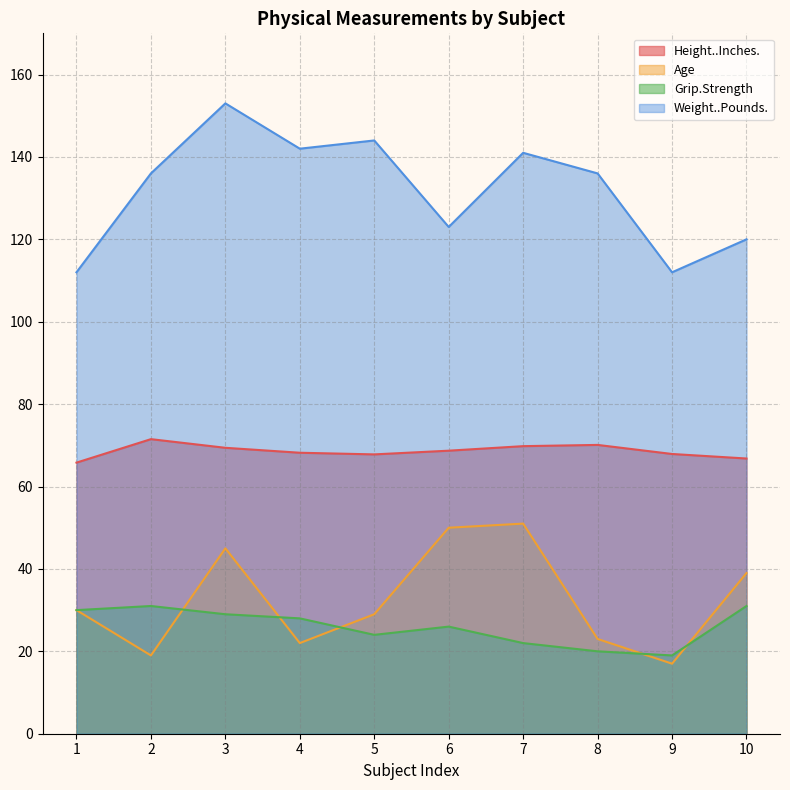

Reading right to left, what are all the values shown in this chart?

Height..Inches.: 10=66.8	9=67.9	8=70.1	7=69.8	6=68.7	5=67.8	4=68.2	3=69.4	2=71.5	1=65.8
Age: 10=39.0	9=17.0	8=23.0	7=51.0	6=50.0	5=29.0	4=22.0	3=45.0	2=19.0	1=30.0
Grip.Strength: 10=31.0	9=19.0	8=20.0	7=22.0	6=26.0	5=24.0	4=28.0	3=29.0	2=31.0	1=30.0
Weight..Pounds.: 10=120.0	9=112.0	8=136.0	7=141.0	6=123.0	5=144.0	4=142.0	3=153.0	2=136.0	1=112.0